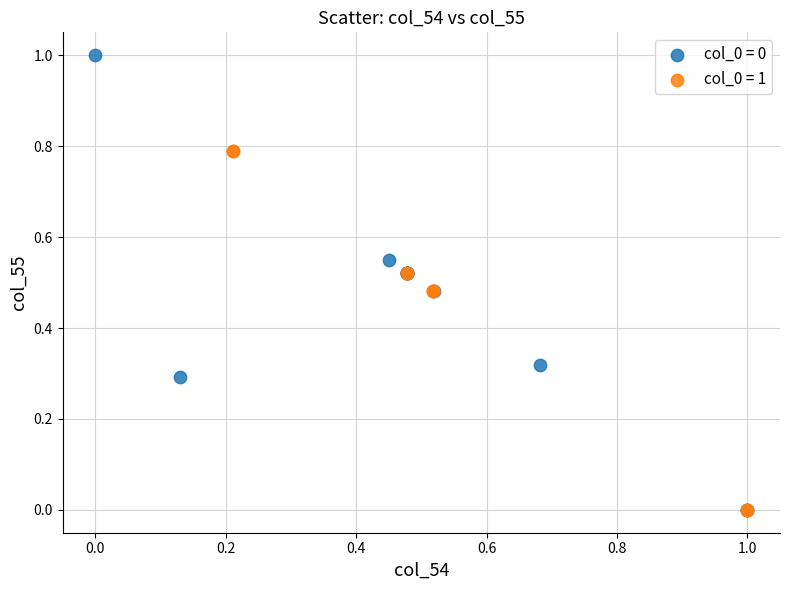

Which series has the widest spread of Y values?

col_0 = 0